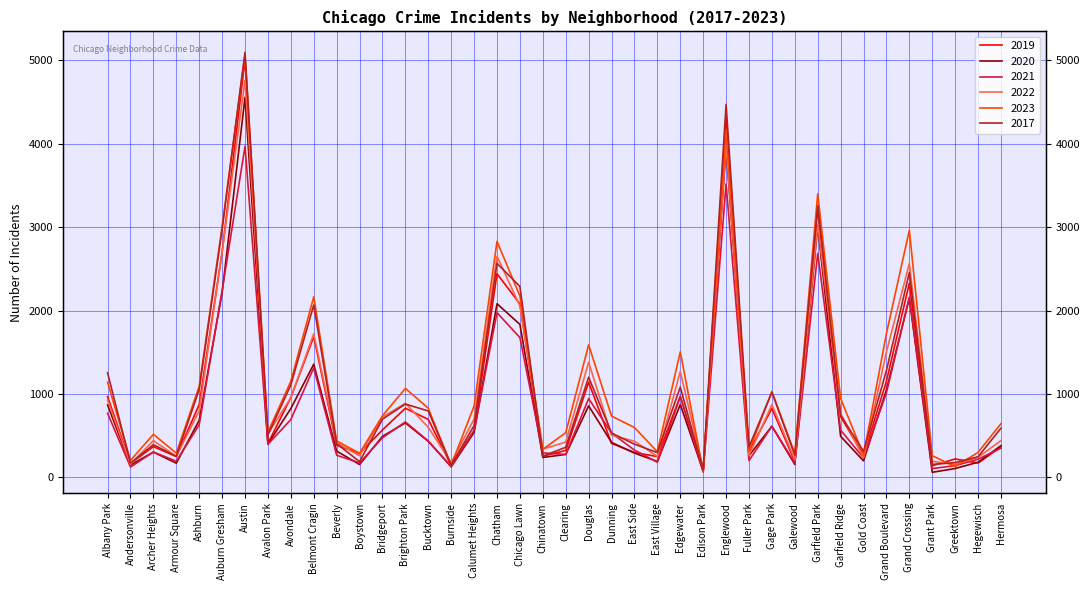

What is the sum of all 2021 values?

32517